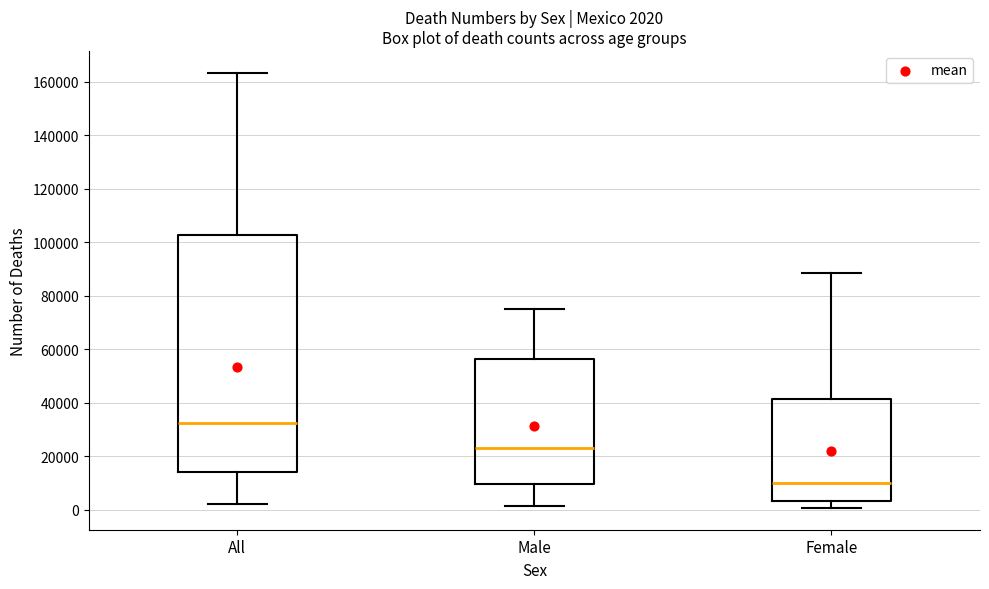

Which box has the lowest median line?

Female